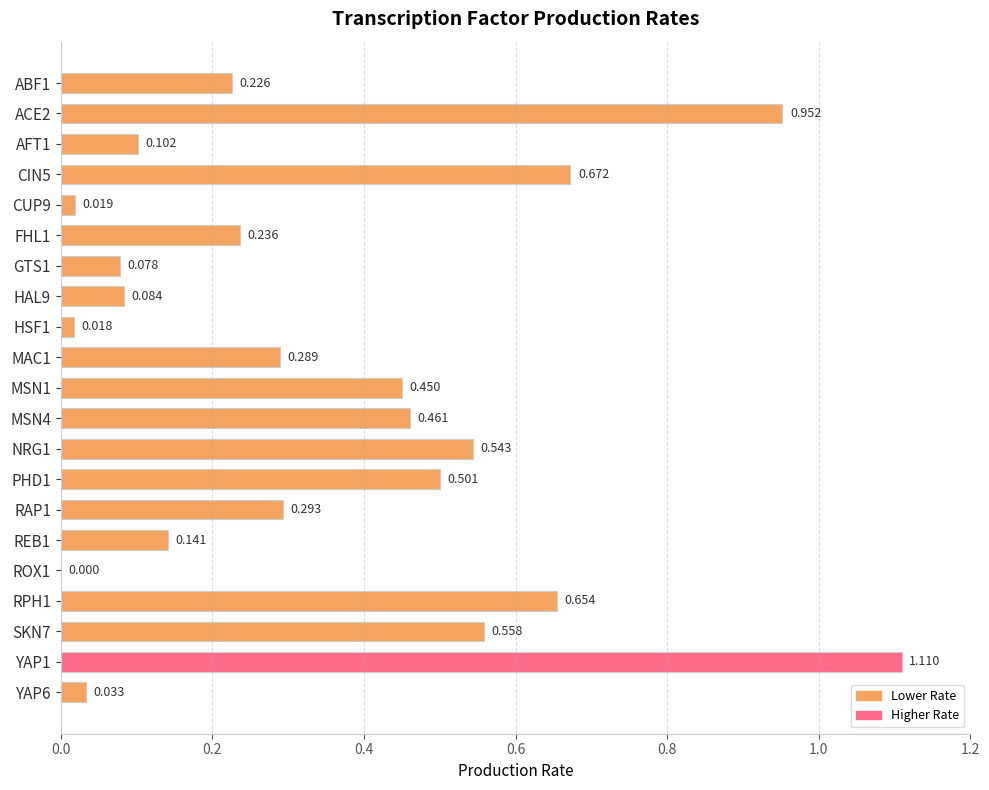

Are the bars horizontal?

Yes